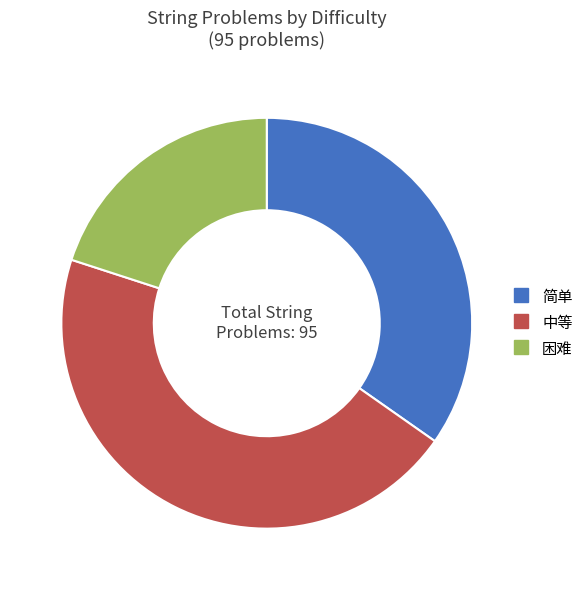

Combined, do 困难 and 简单 account for over 50%?

Yes